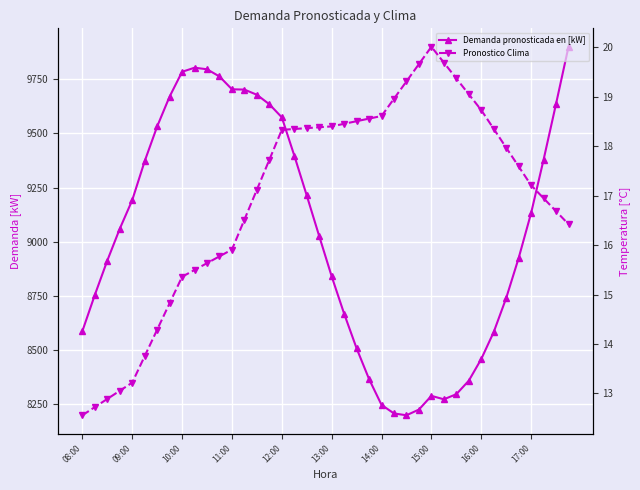

True or false: Pronostico Clima has a value of 17.2 at 17:00.

True